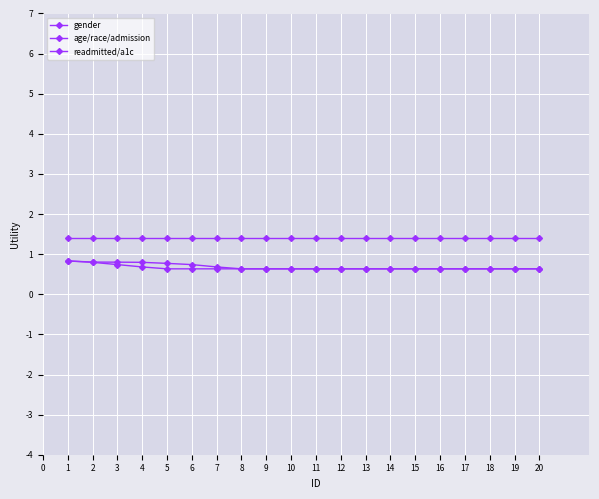

How many lines are shown in the chart?

3